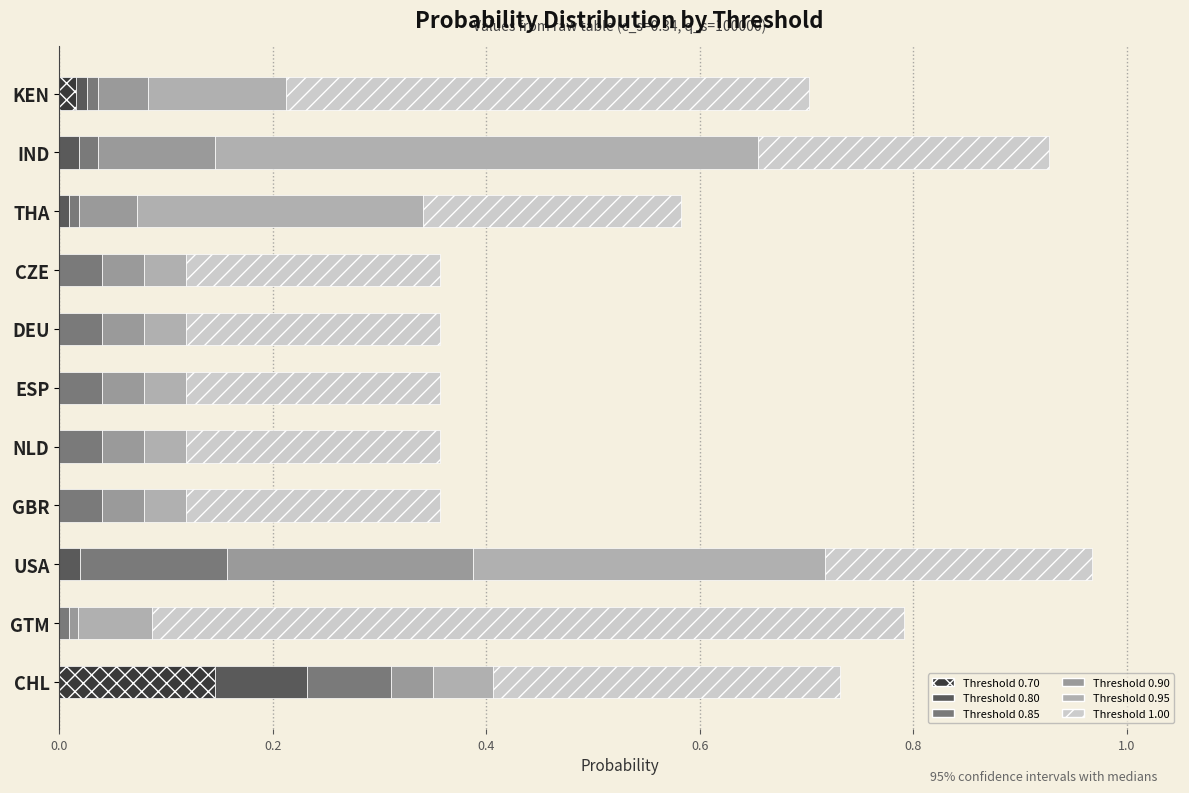

Count the number of data series in this chart.

6